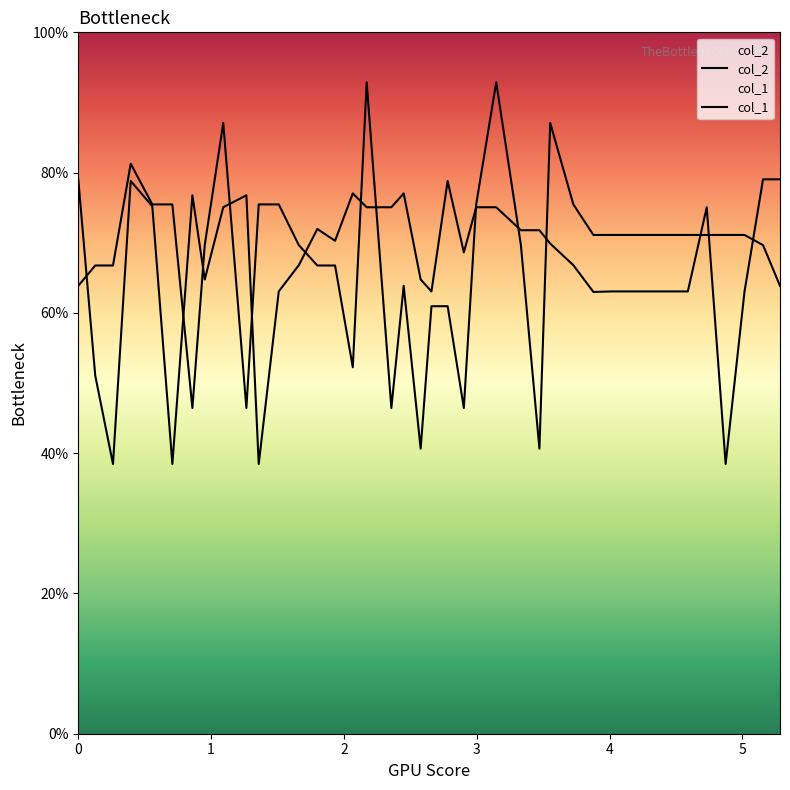

Which series has the largest total across all categories?

col_1